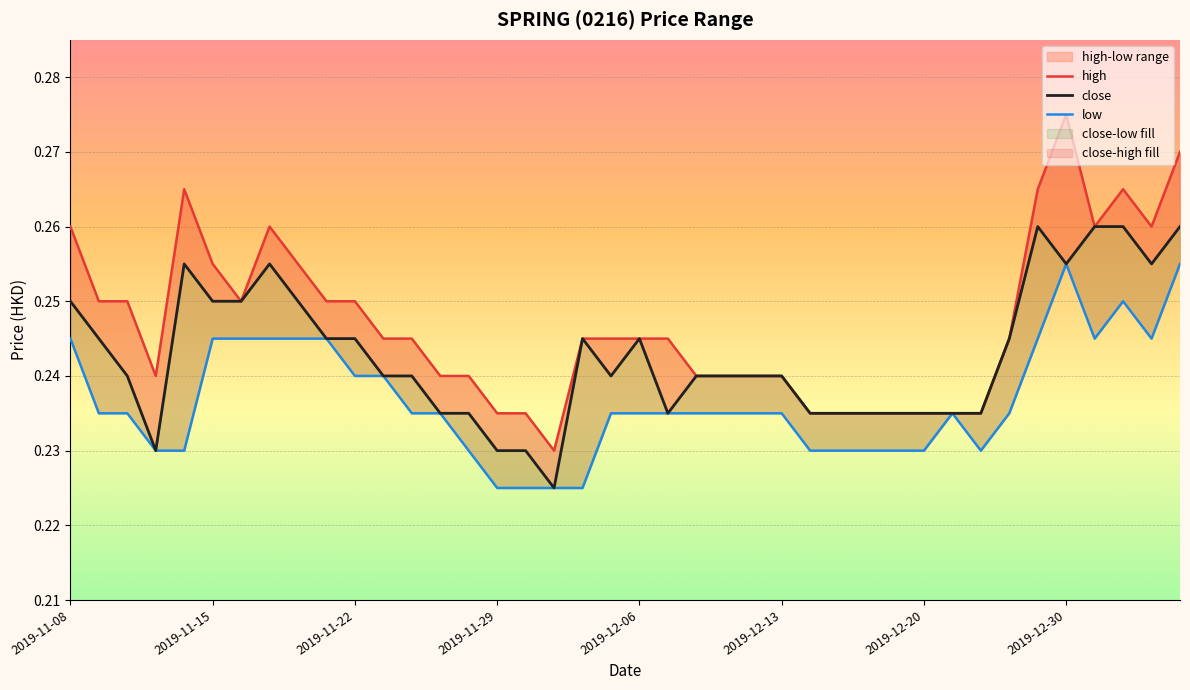

Is the value of high at 2019-12-31 greater than the value of low at 2019-12-24?

Yes